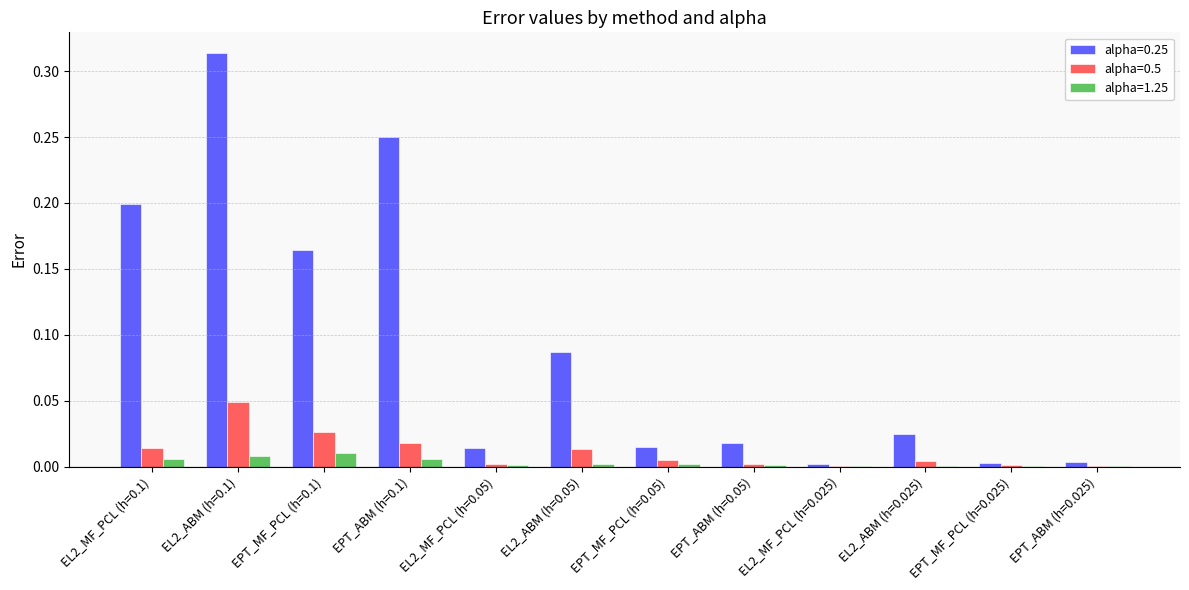

What are all the series names shown in the legend?

alpha=0.25, alpha=0.5, alpha=1.25